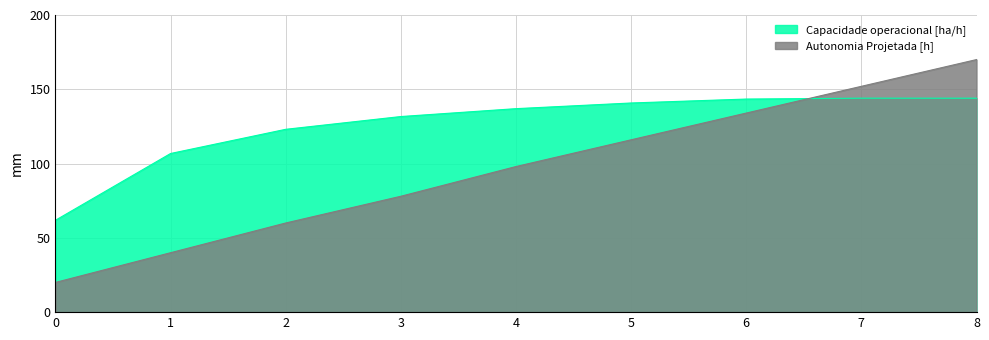

Is it true that Capacidade operacional [ha/h] equals 140.8 at 5?

True